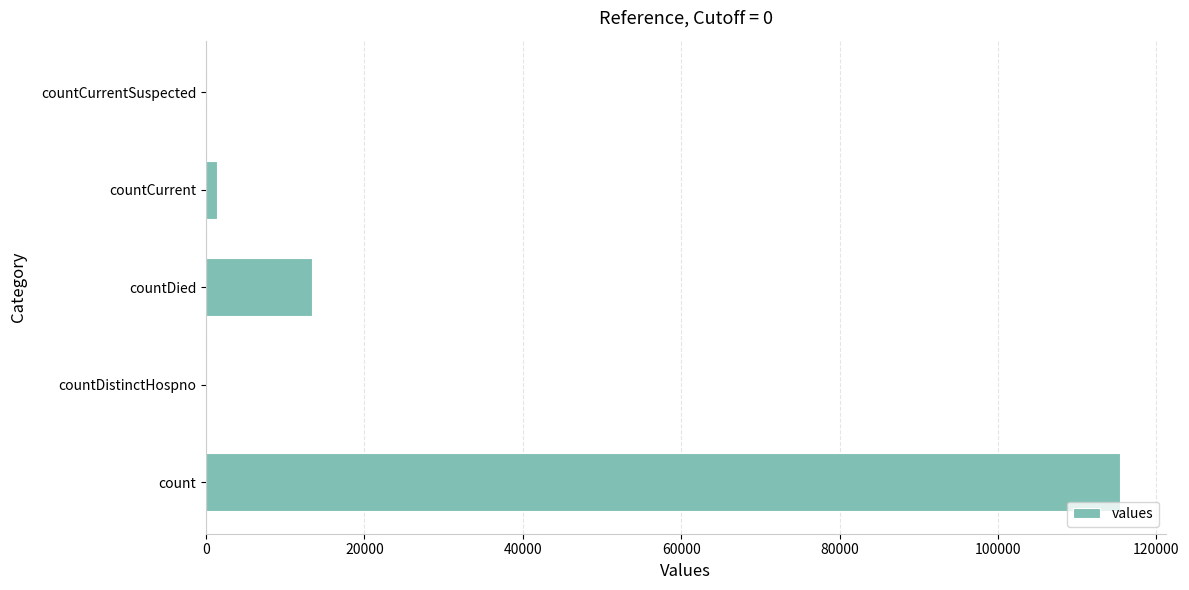

Reading bottom to top, what are all the values shown in this chart?

count=115379	countDistinctHospno=0	countDied=13343	countCurrent=1383	countCurrentSuspected=0